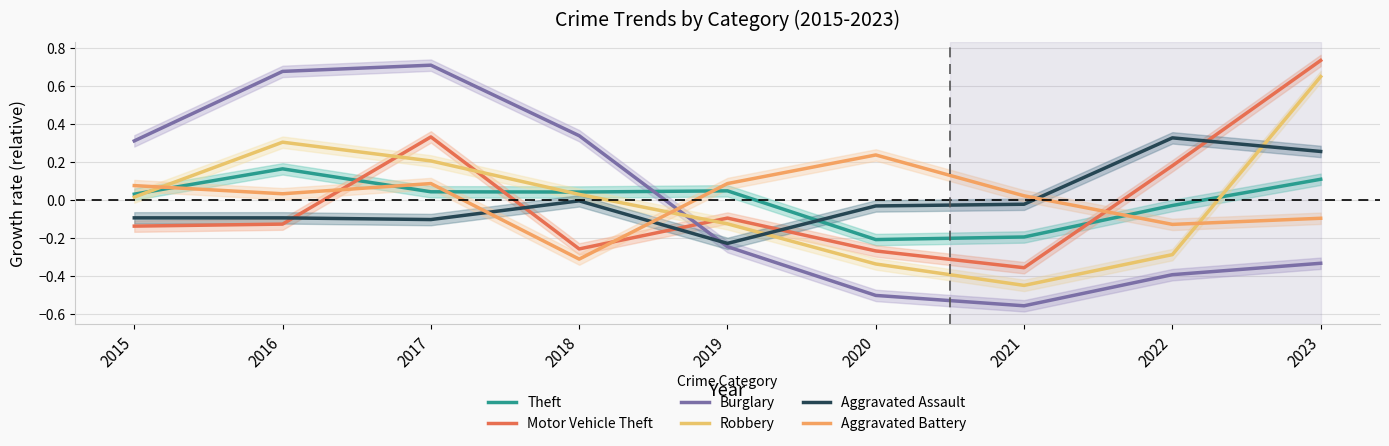

Where does the Theft series first go above 0?

2015